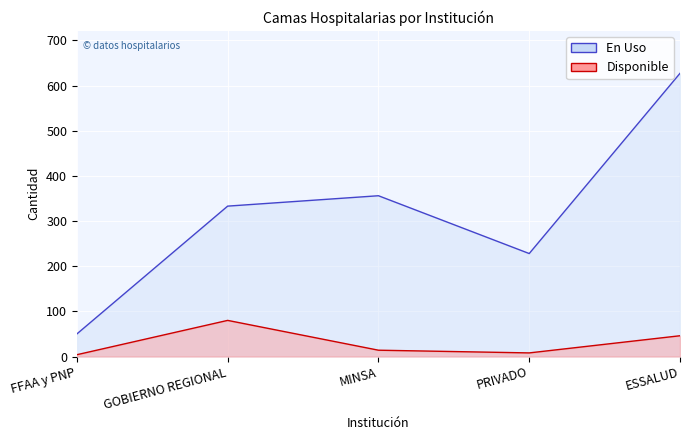

How many interior local peaks does the En Uso series have?

1